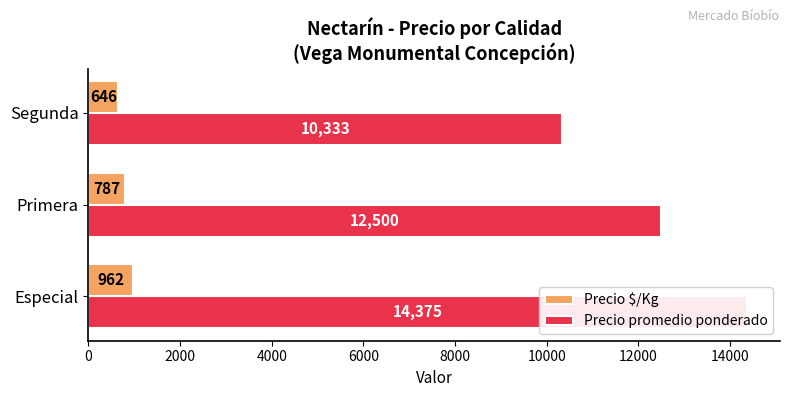

Read the Precio $/Kg value at 0.

962